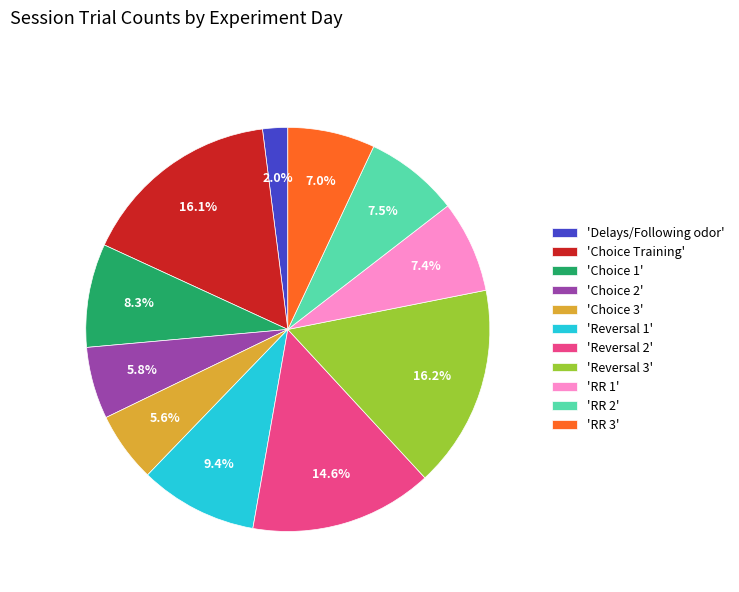

What is the smallest slice in the pie chart?

'Delays/Following odor'